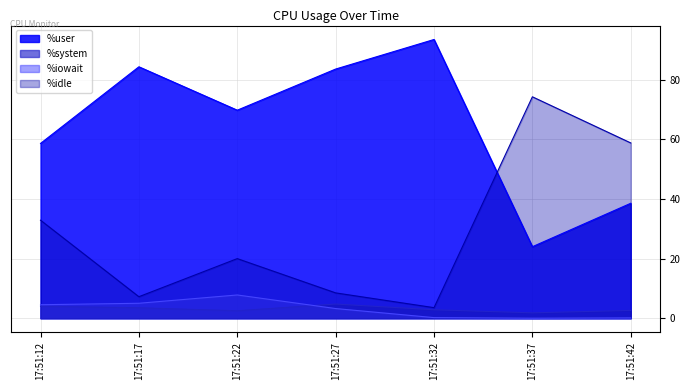

In %idle, how many points are lower than both neighbors (excluding endpoints)?

2